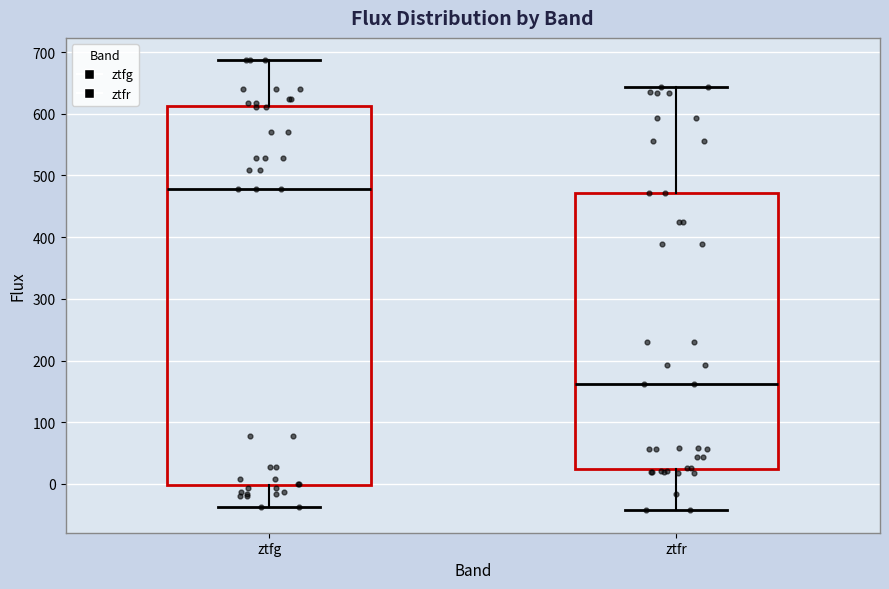

Which box has the lowest median line?

ztfr